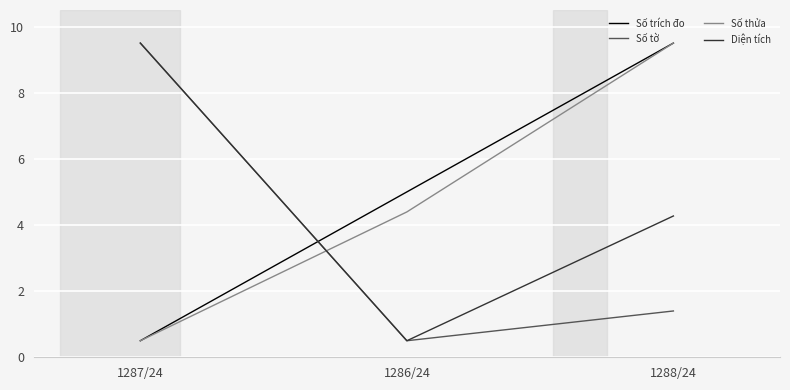

Reading left to right, what are all the values shown in this chart?

Số trích đo: 1287/24=0.5	1286/24=5.0	1288/24=9.5
Số tờ: 1287/24=9.5	1286/24=0.5	1288/24=1.4
Số thửa: 1287/24=0.5	1286/24=4.4	1288/24=9.5
Diện tích: 1287/24=9.5	1286/24=0.5	1288/24=4.3